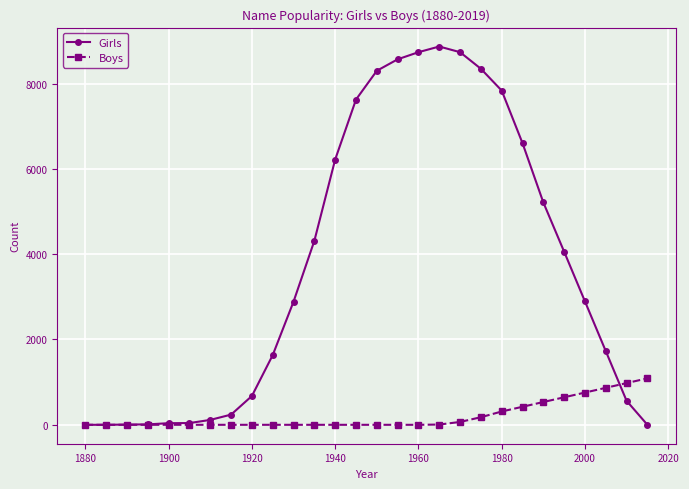

Which series has the largest total across all categories?

Girls